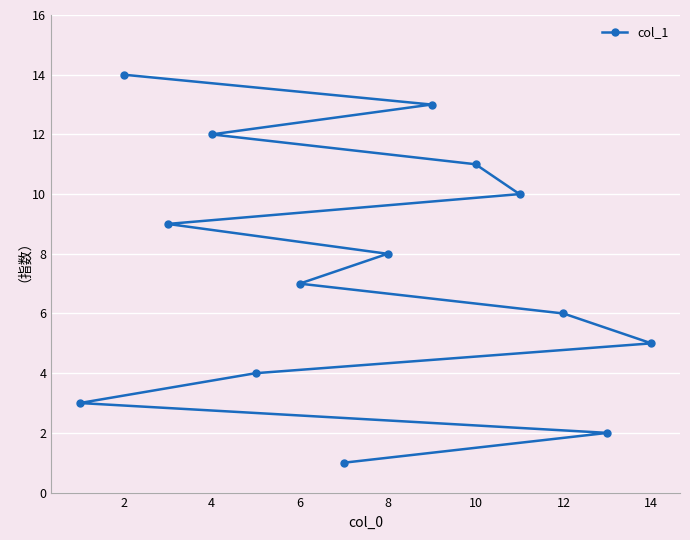

What is the difference between the maximum and minimum values?

13